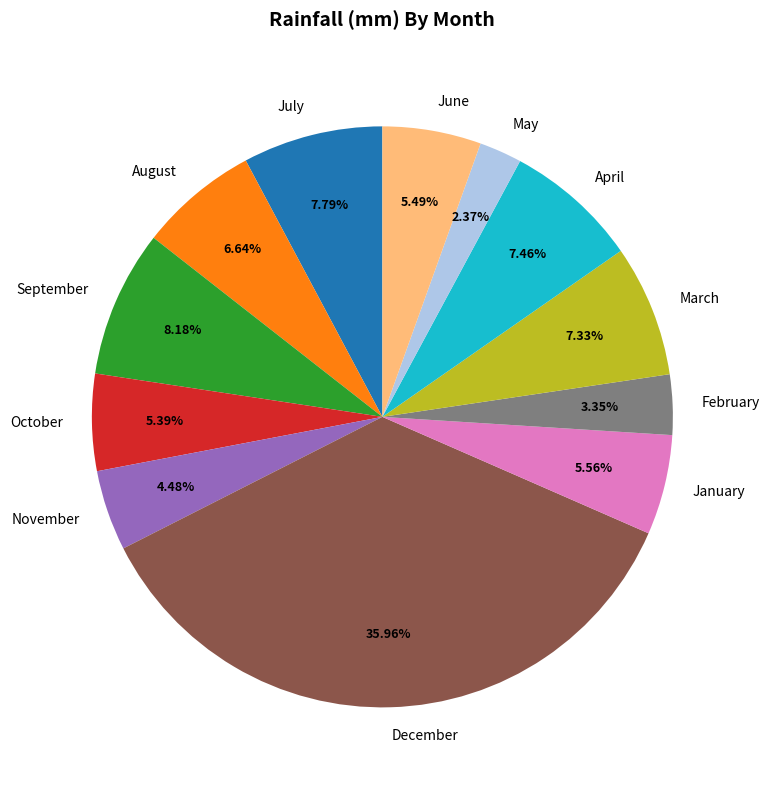

Which slice is the largest?

December